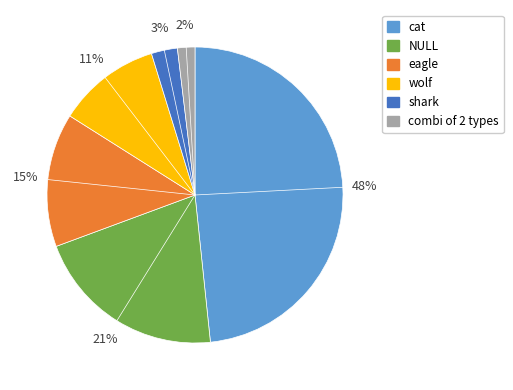

Combined, do cat and wolf account for over 50%?

Yes